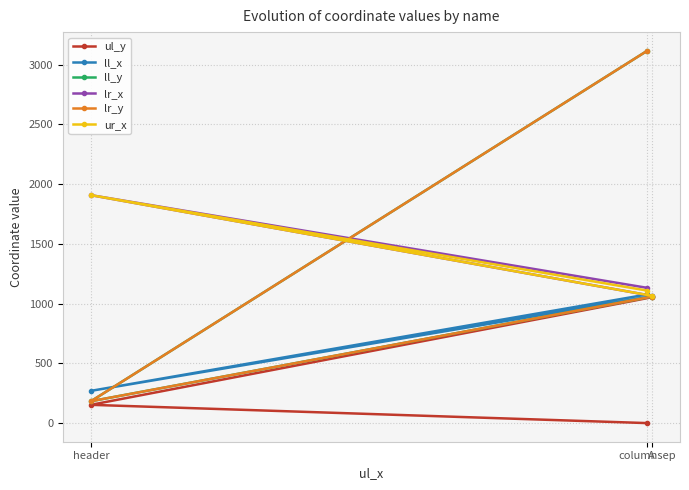

Which series changed the most between columnsep and header?

ll_y